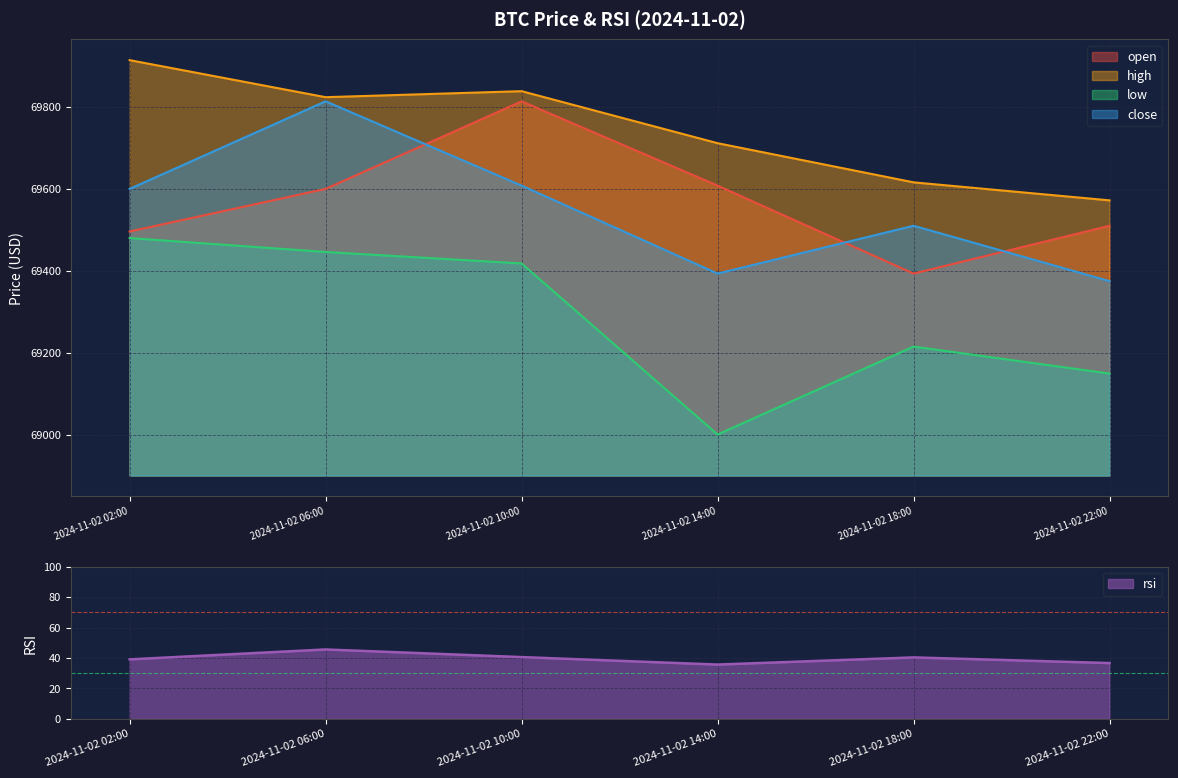

What is the smallest value displayed?

35.7